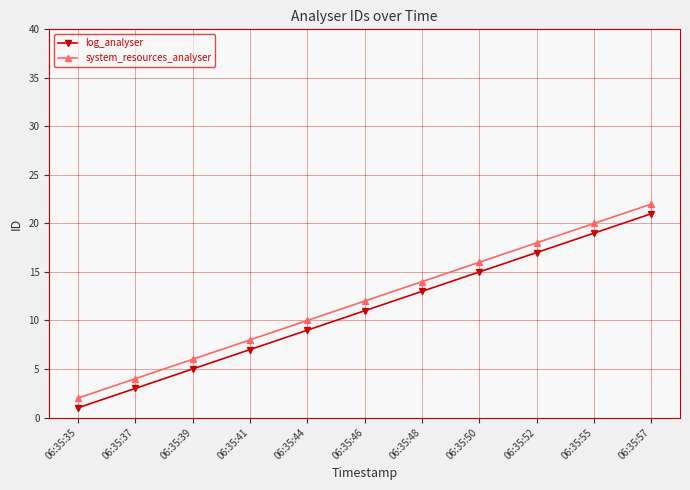

What is the sum of the log_analyser values at 06:35:37 and 06:35:50?

18